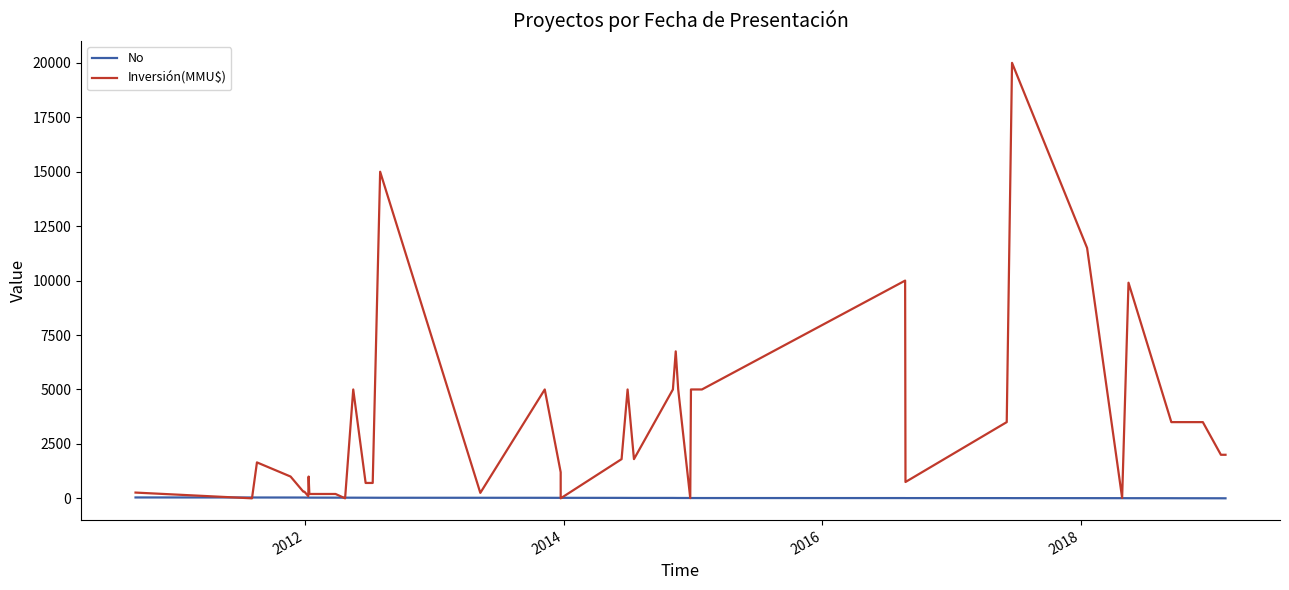

Does the chart display data point markers on the line(s)?

No